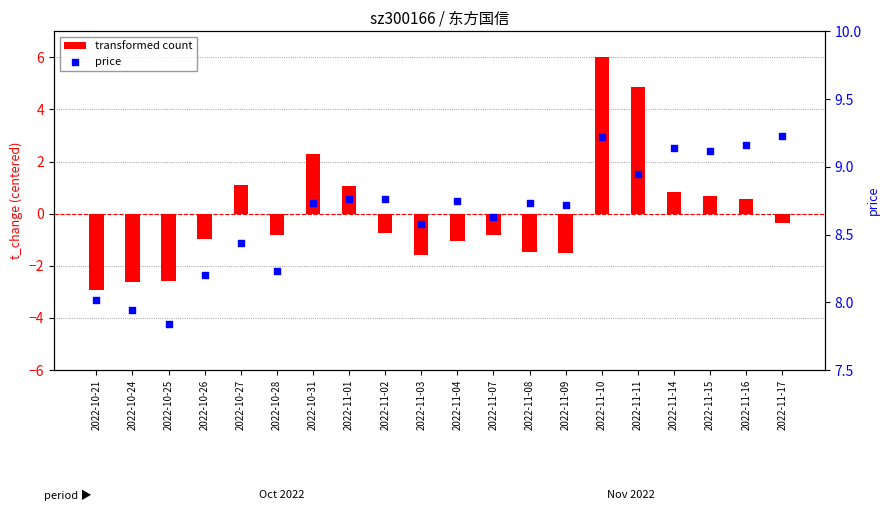

What are all the series names shown in the legend?

transformed count, price